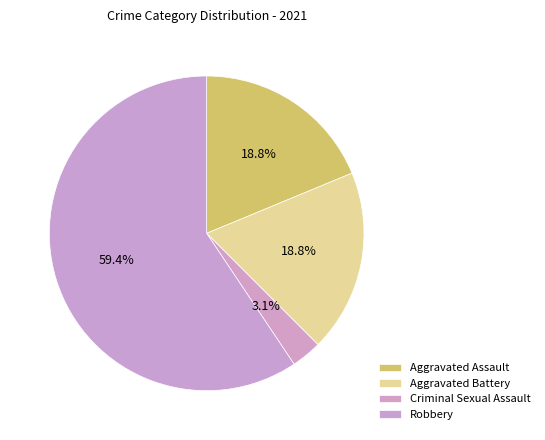

How many segments does this pie chart have?

4